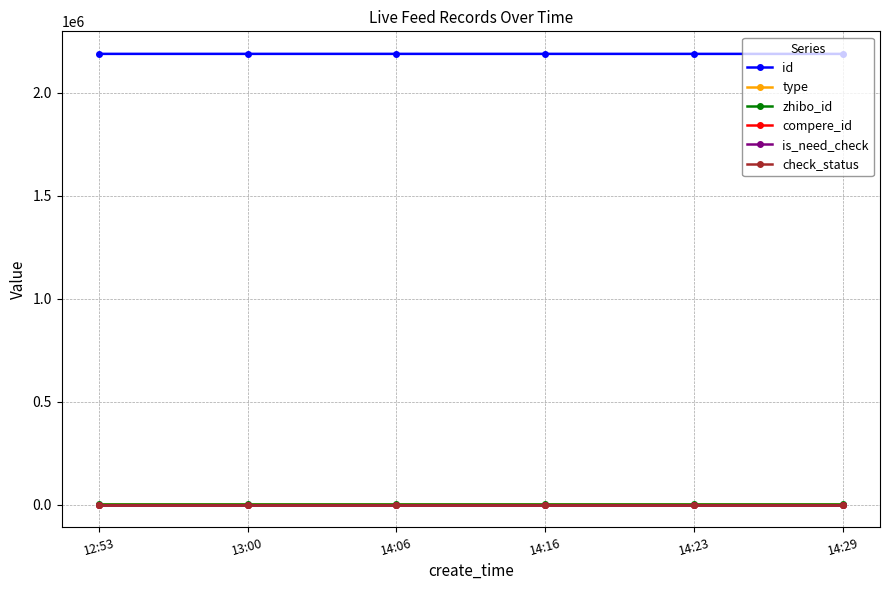

Which category has the highest value across all series?

12:53